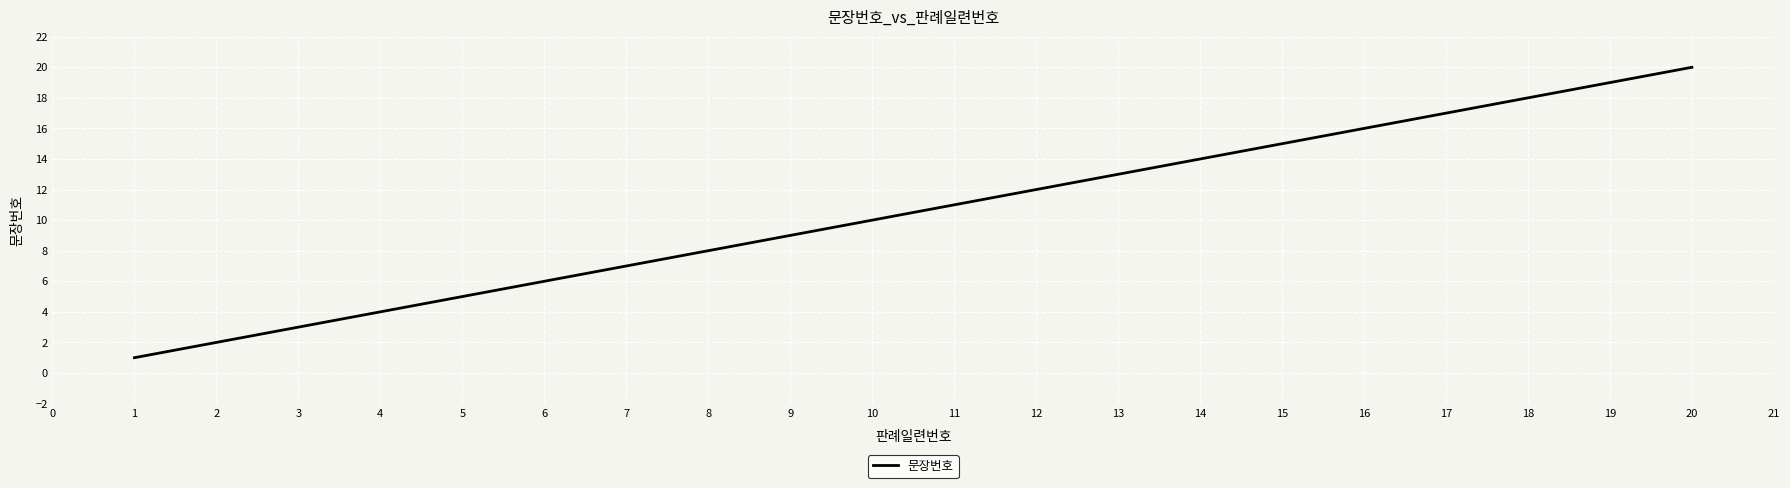

Which has a higher value, 16 or 11?

16